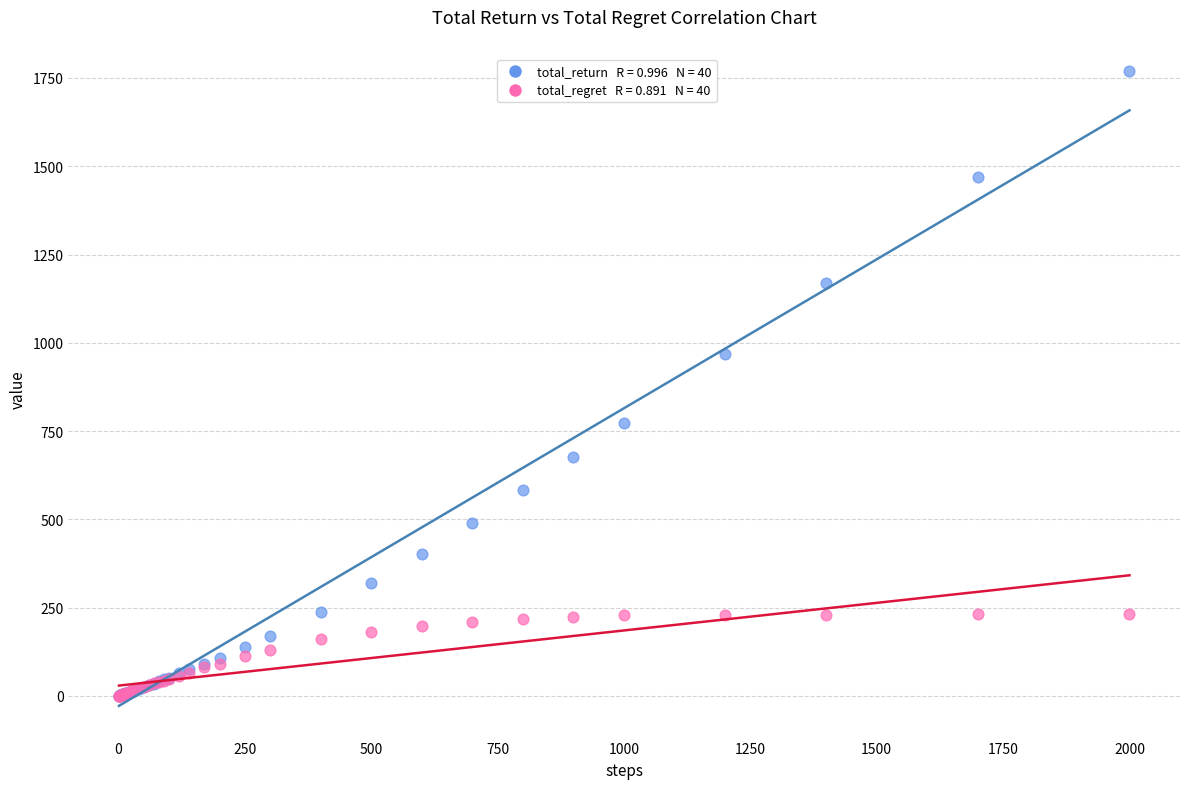

Across all series, what Y value is closest to 884?

969.7